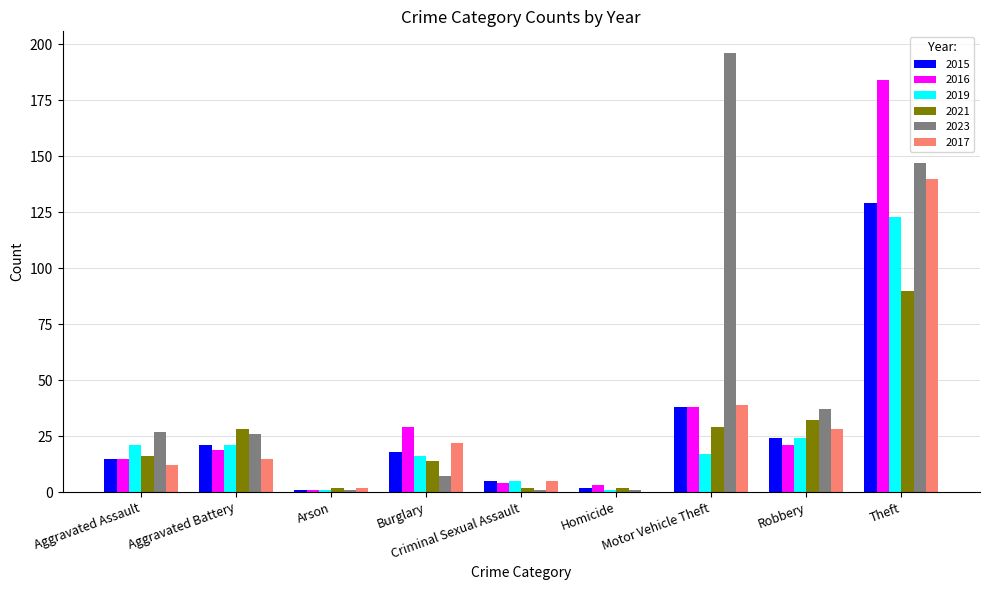

The value of 2021 at Theft is 123. True or false?

False